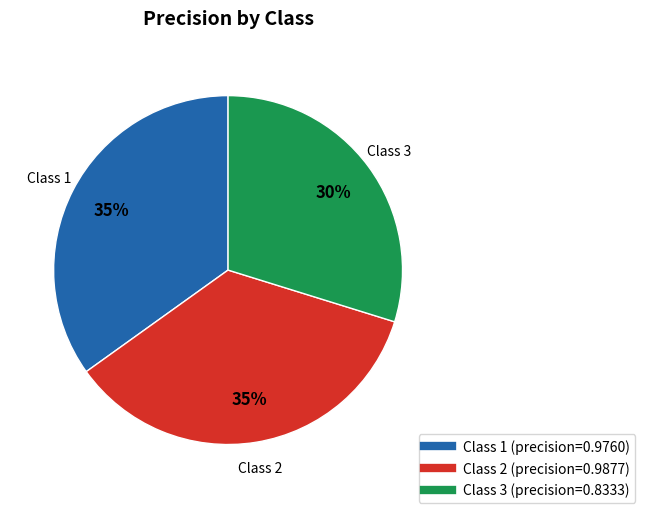

Is there any slice that represents more than half of the pie?

No